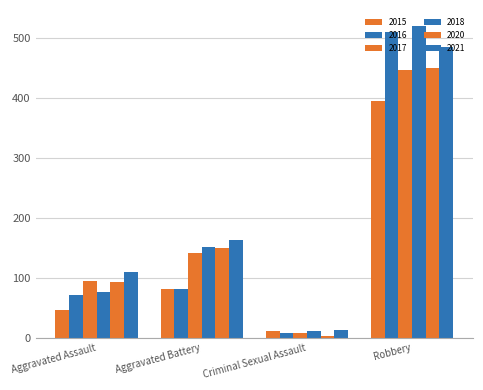

Reading right to left, list all the values displayed in this chart.

2015: Robbery=395	Criminal Sexual Assault=12	Aggravated Battery=82	Aggravated Assault=46
2016: Robbery=510	Criminal Sexual Assault=8	Aggravated Battery=82	Aggravated Assault=71
2017: Robbery=446	Criminal Sexual Assault=8	Aggravated Battery=142	Aggravated Assault=95
2018: Robbery=520	Criminal Sexual Assault=11	Aggravated Battery=152	Aggravated Assault=77
2020: Robbery=450	Criminal Sexual Assault=3	Aggravated Battery=150	Aggravated Assault=94
2021: Robbery=484	Criminal Sexual Assault=14	Aggravated Battery=163	Aggravated Assault=110